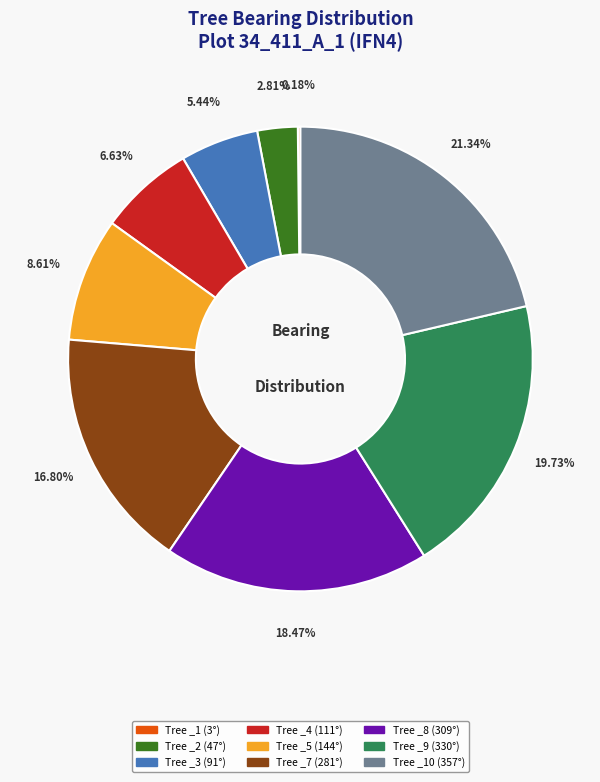

Is there any slice that represents more than half of the pie?

No